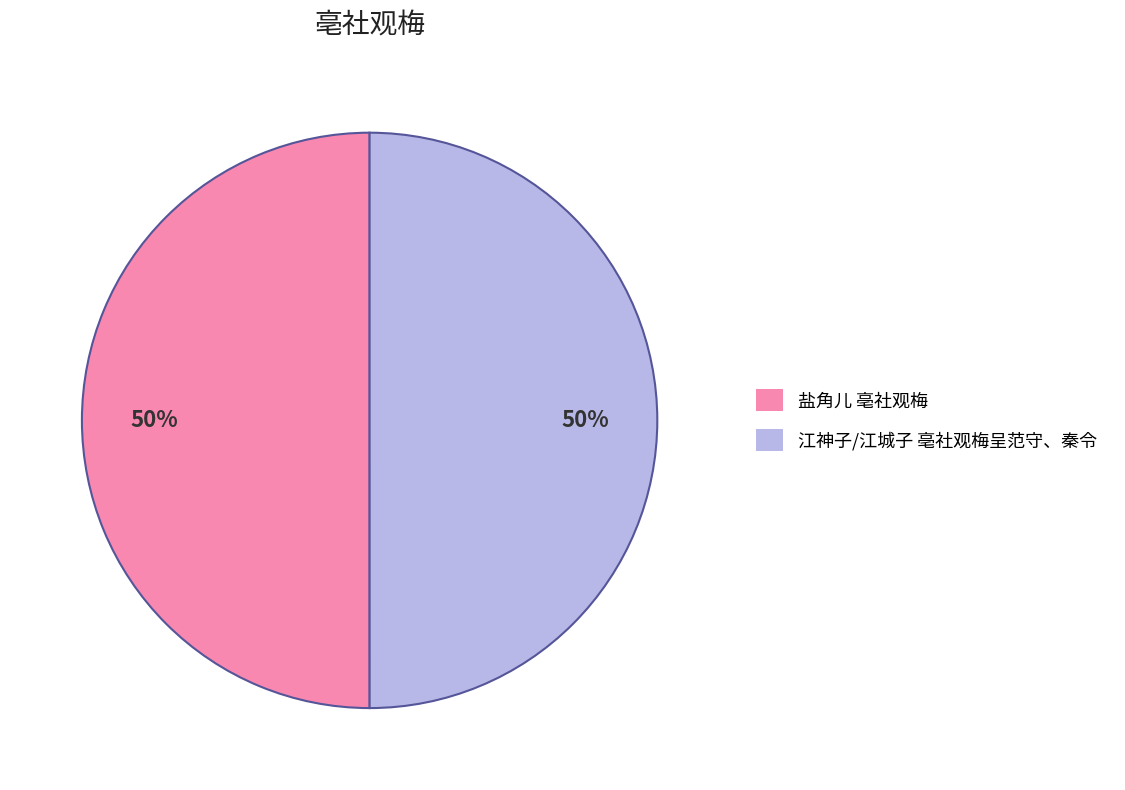

To the nearest percent, what is the combined percentage of 江神子/江城子 亳社观梅呈范守、秦令 and 盐角儿 亳社观梅?

100%